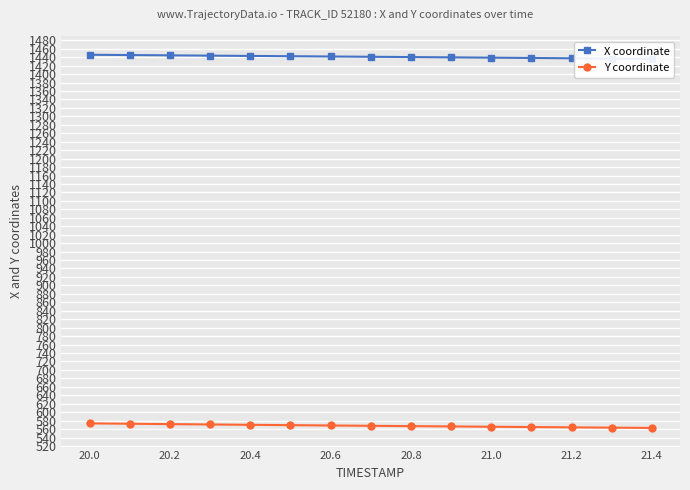

How many categories are shown in the chart?

15